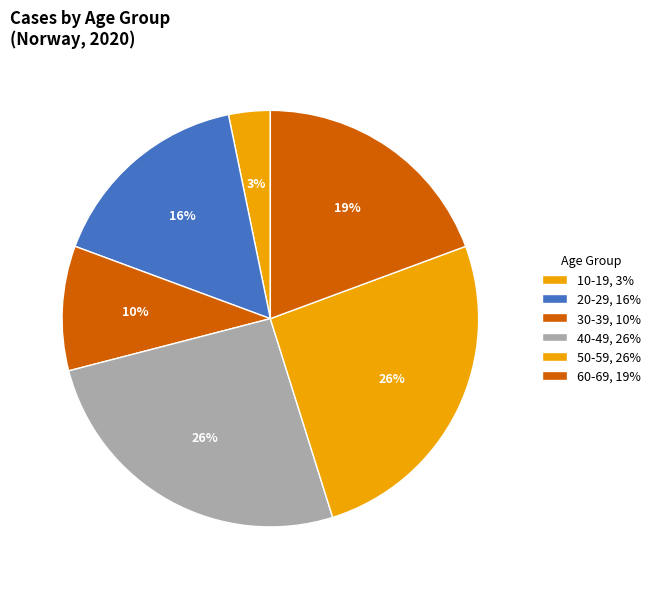

How many slices are in this pie chart?

6